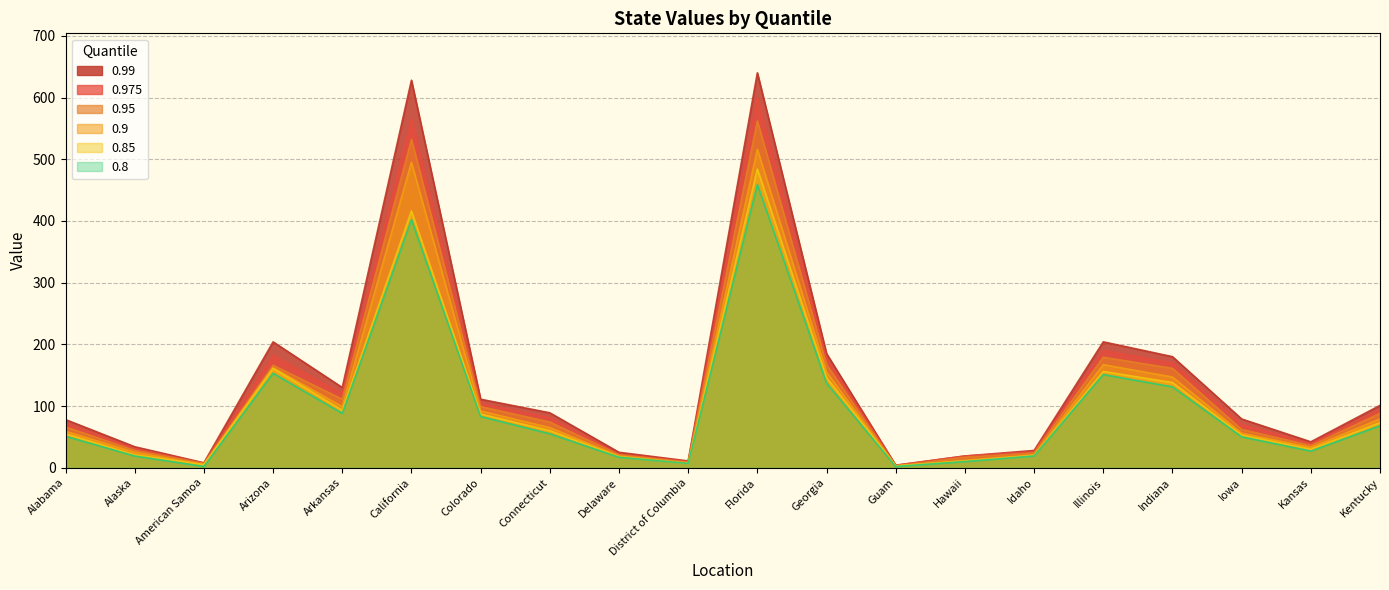

What is the sum of all 0.9 values?

2218